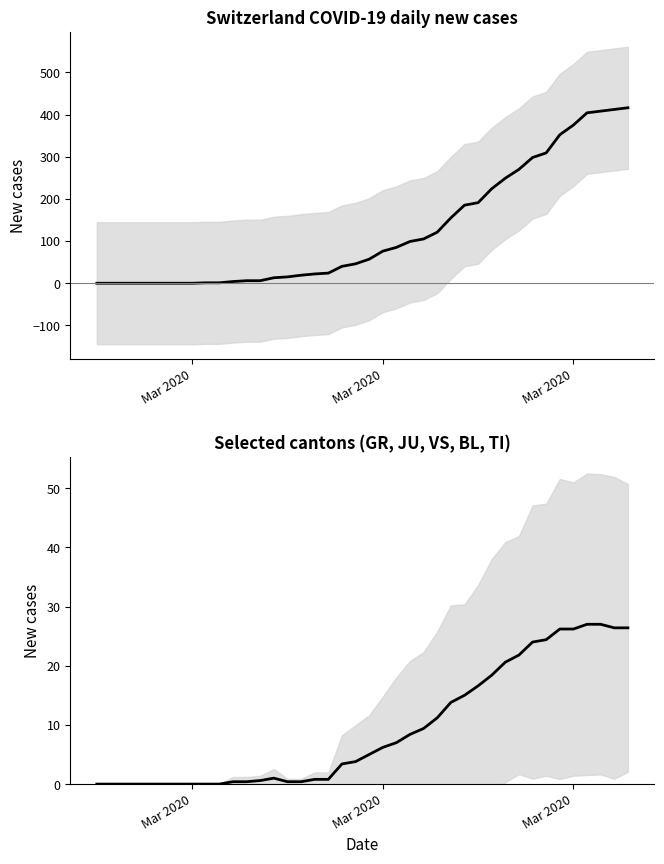

True or false: Canton mean and CH intersect in this chart.

False